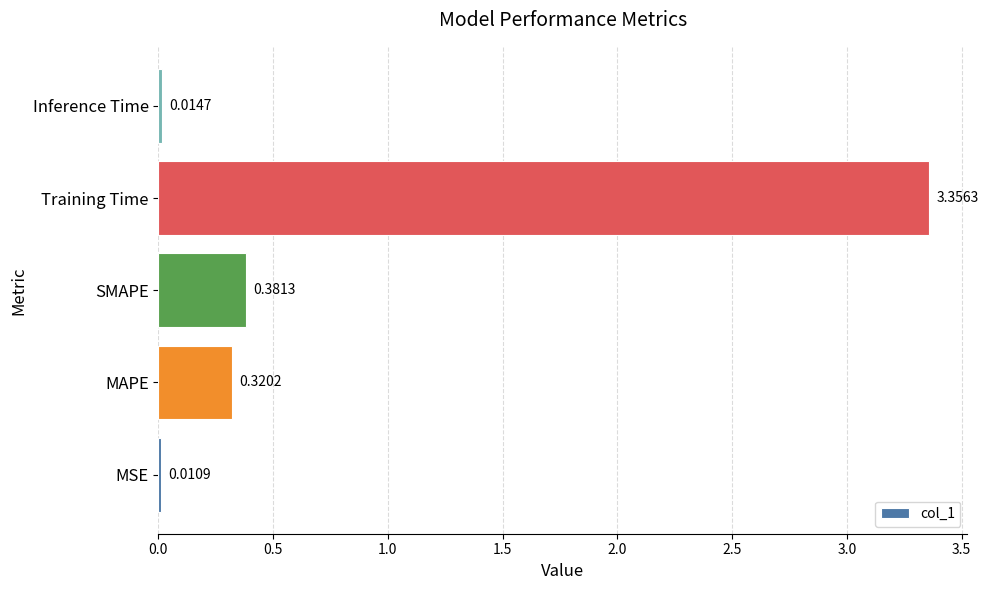

What is the average value?

0.8